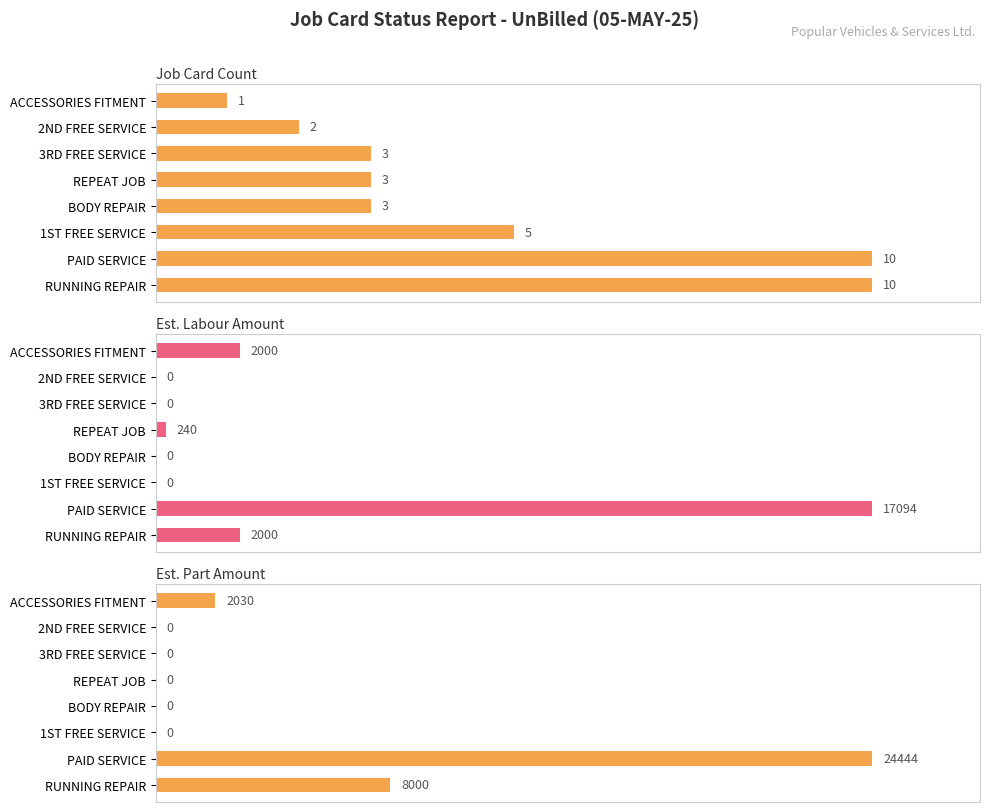

At BODY REPAIR, list the series in order from smallest to largest.

Est. Labour Amount, Est. Part Amount, Job Card Count